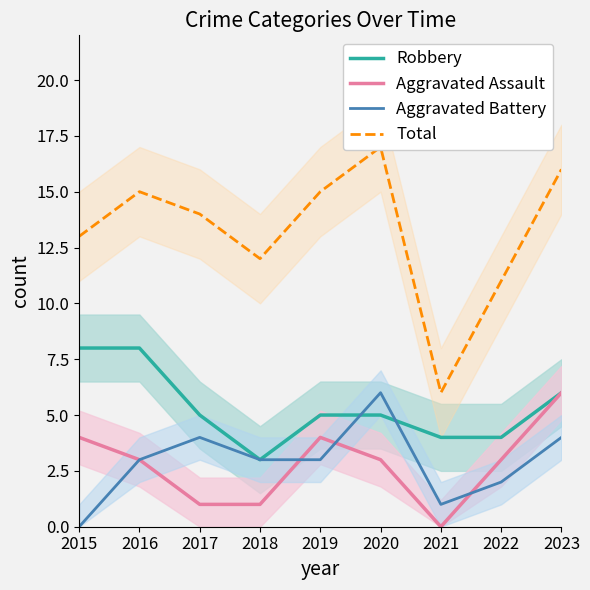

Is this an area chart (filled region under the line)?

No